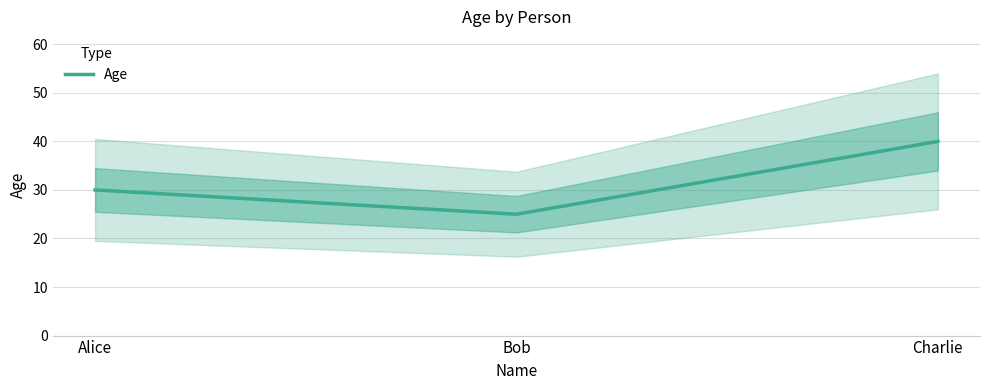

What is the maximum value shown in the chart?

40